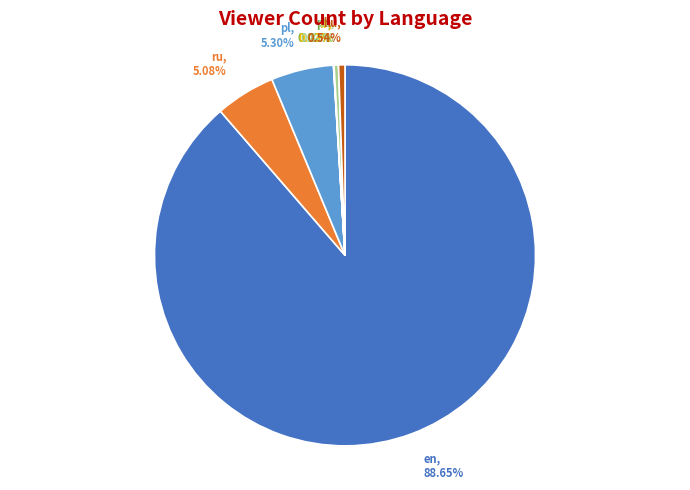

Does en represent more than half of the total?

Yes